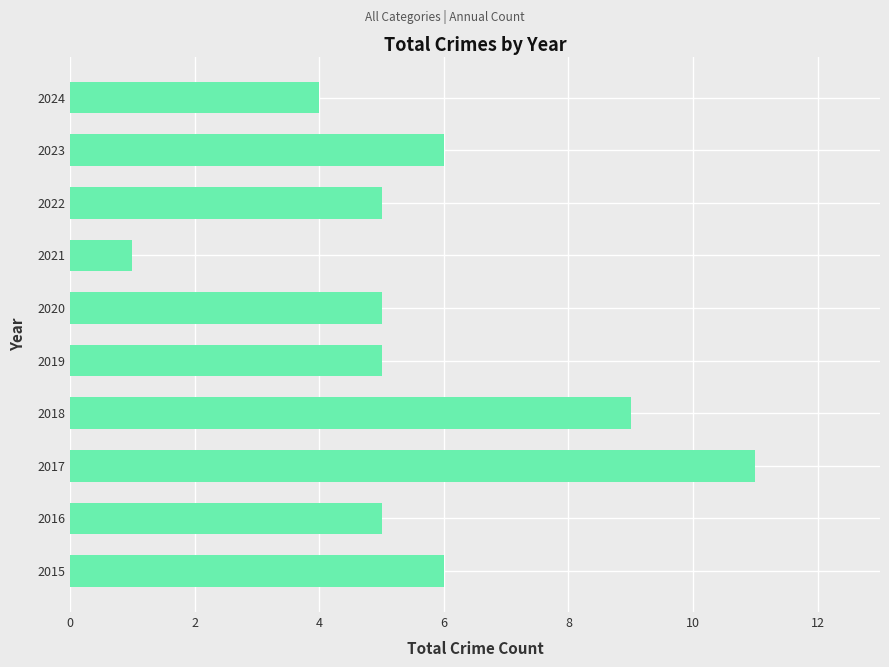

Which has a higher value, 2022 or 2015?

2015